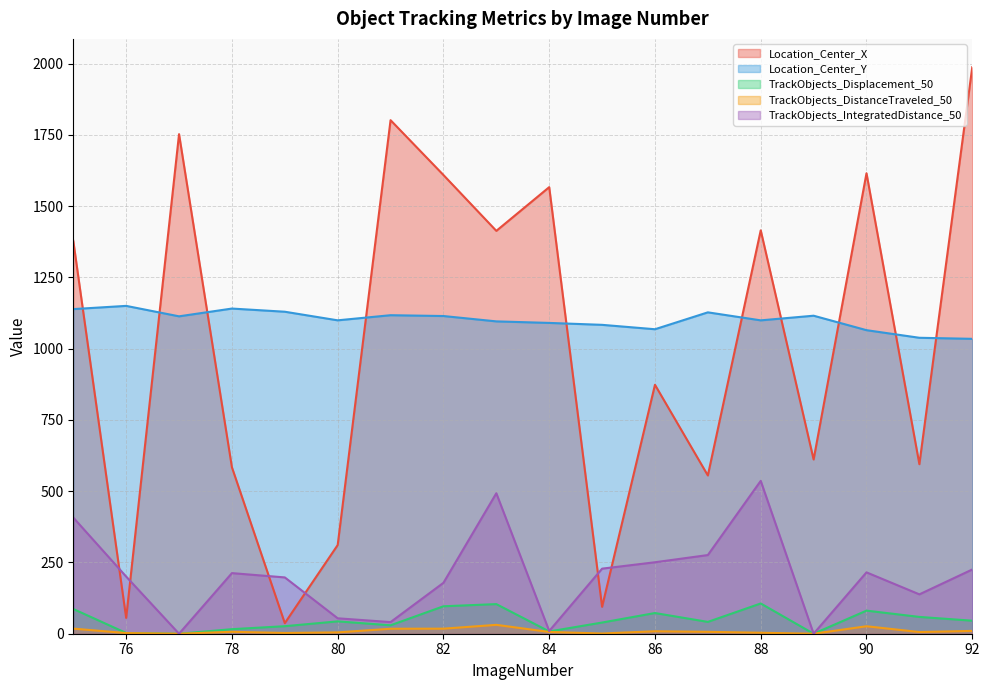

Is the value of TrackObjects_Displacement_50 at 85 greater than the value of TrackObjects_IntegratedDistance_50 at 80?

No